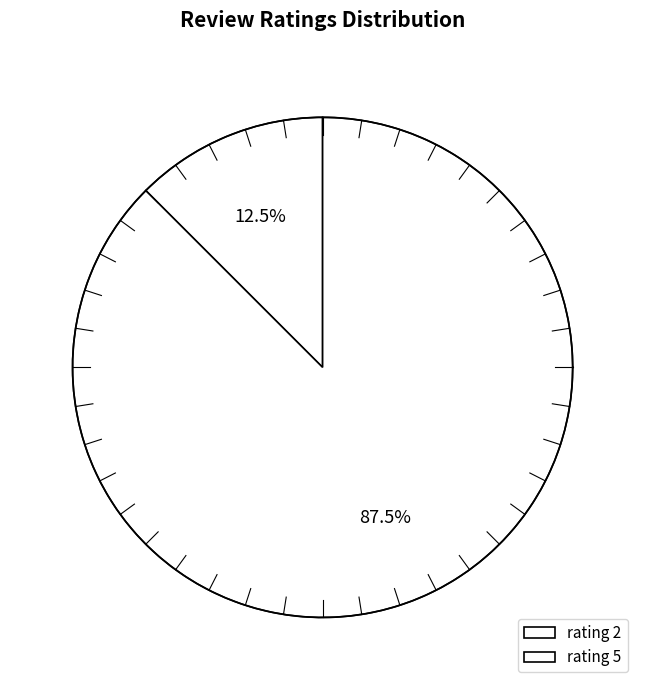

What is the change in value from rating 2 to rating 5?

+3